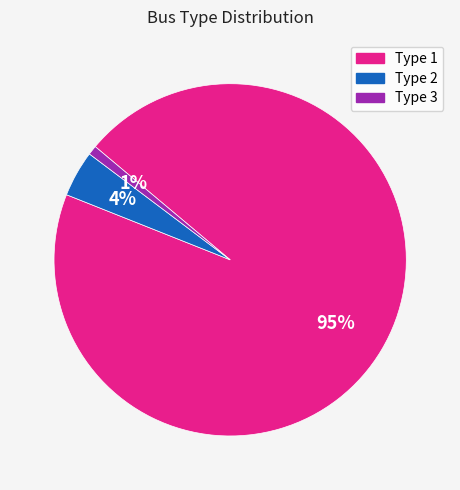

To the nearest percent, what percentage of the pie is Type 2?

4%